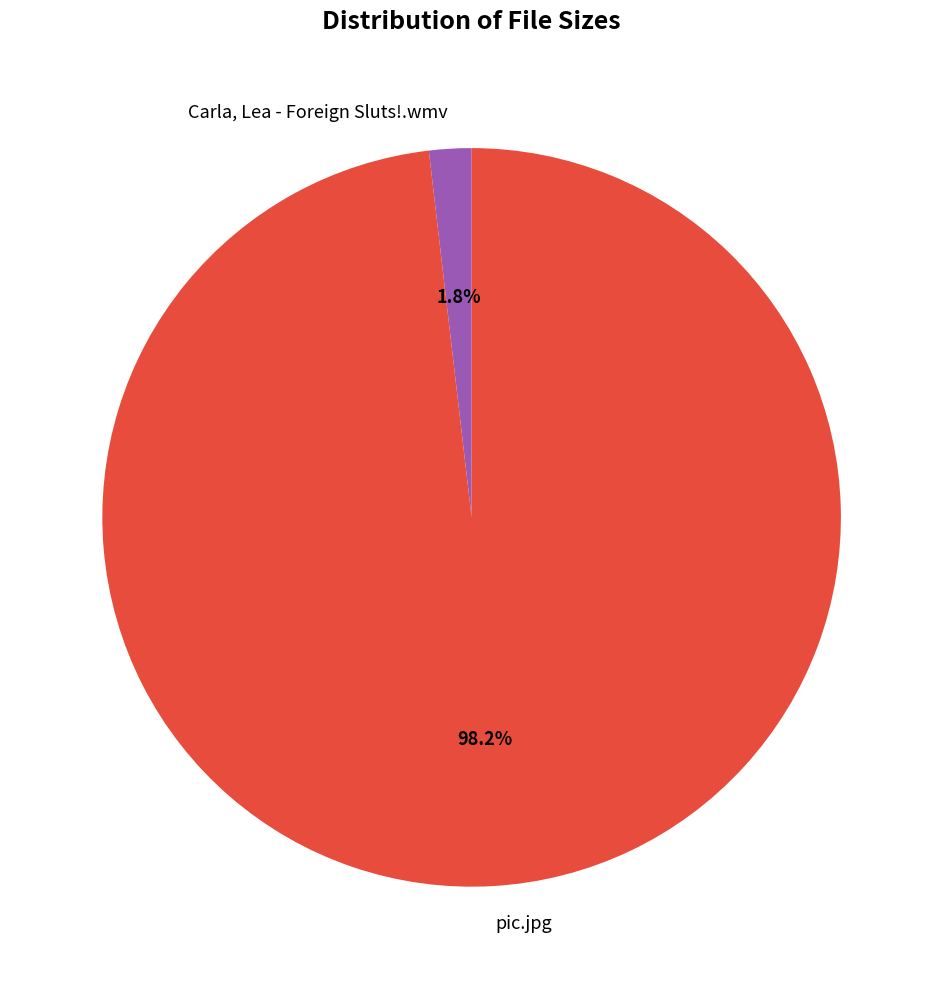

How many segments does this pie chart have?

2